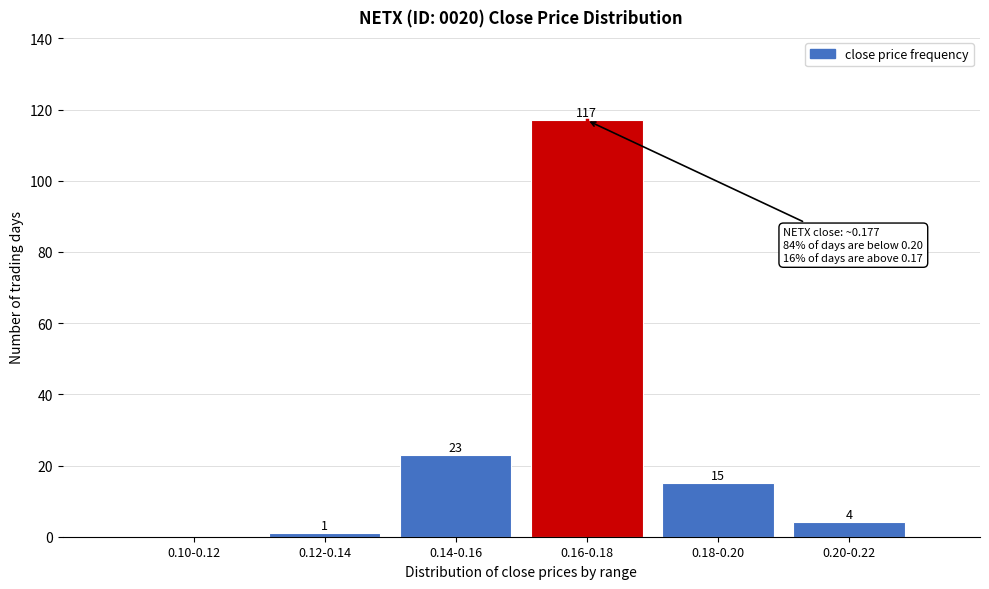

Reading left to right, list all the values displayed in this chart.

0.10-0.12=0	0.12-0.14=1	0.14-0.16=23	0.16-0.18=117	0.18-0.20=15	0.20-0.22=4